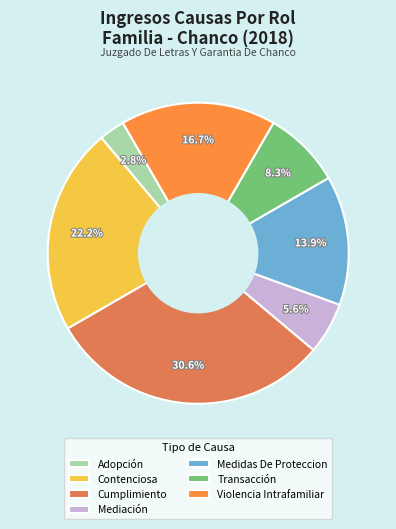

To the nearest percent, what is the difference between the largest and smallest slice percentages?

28%